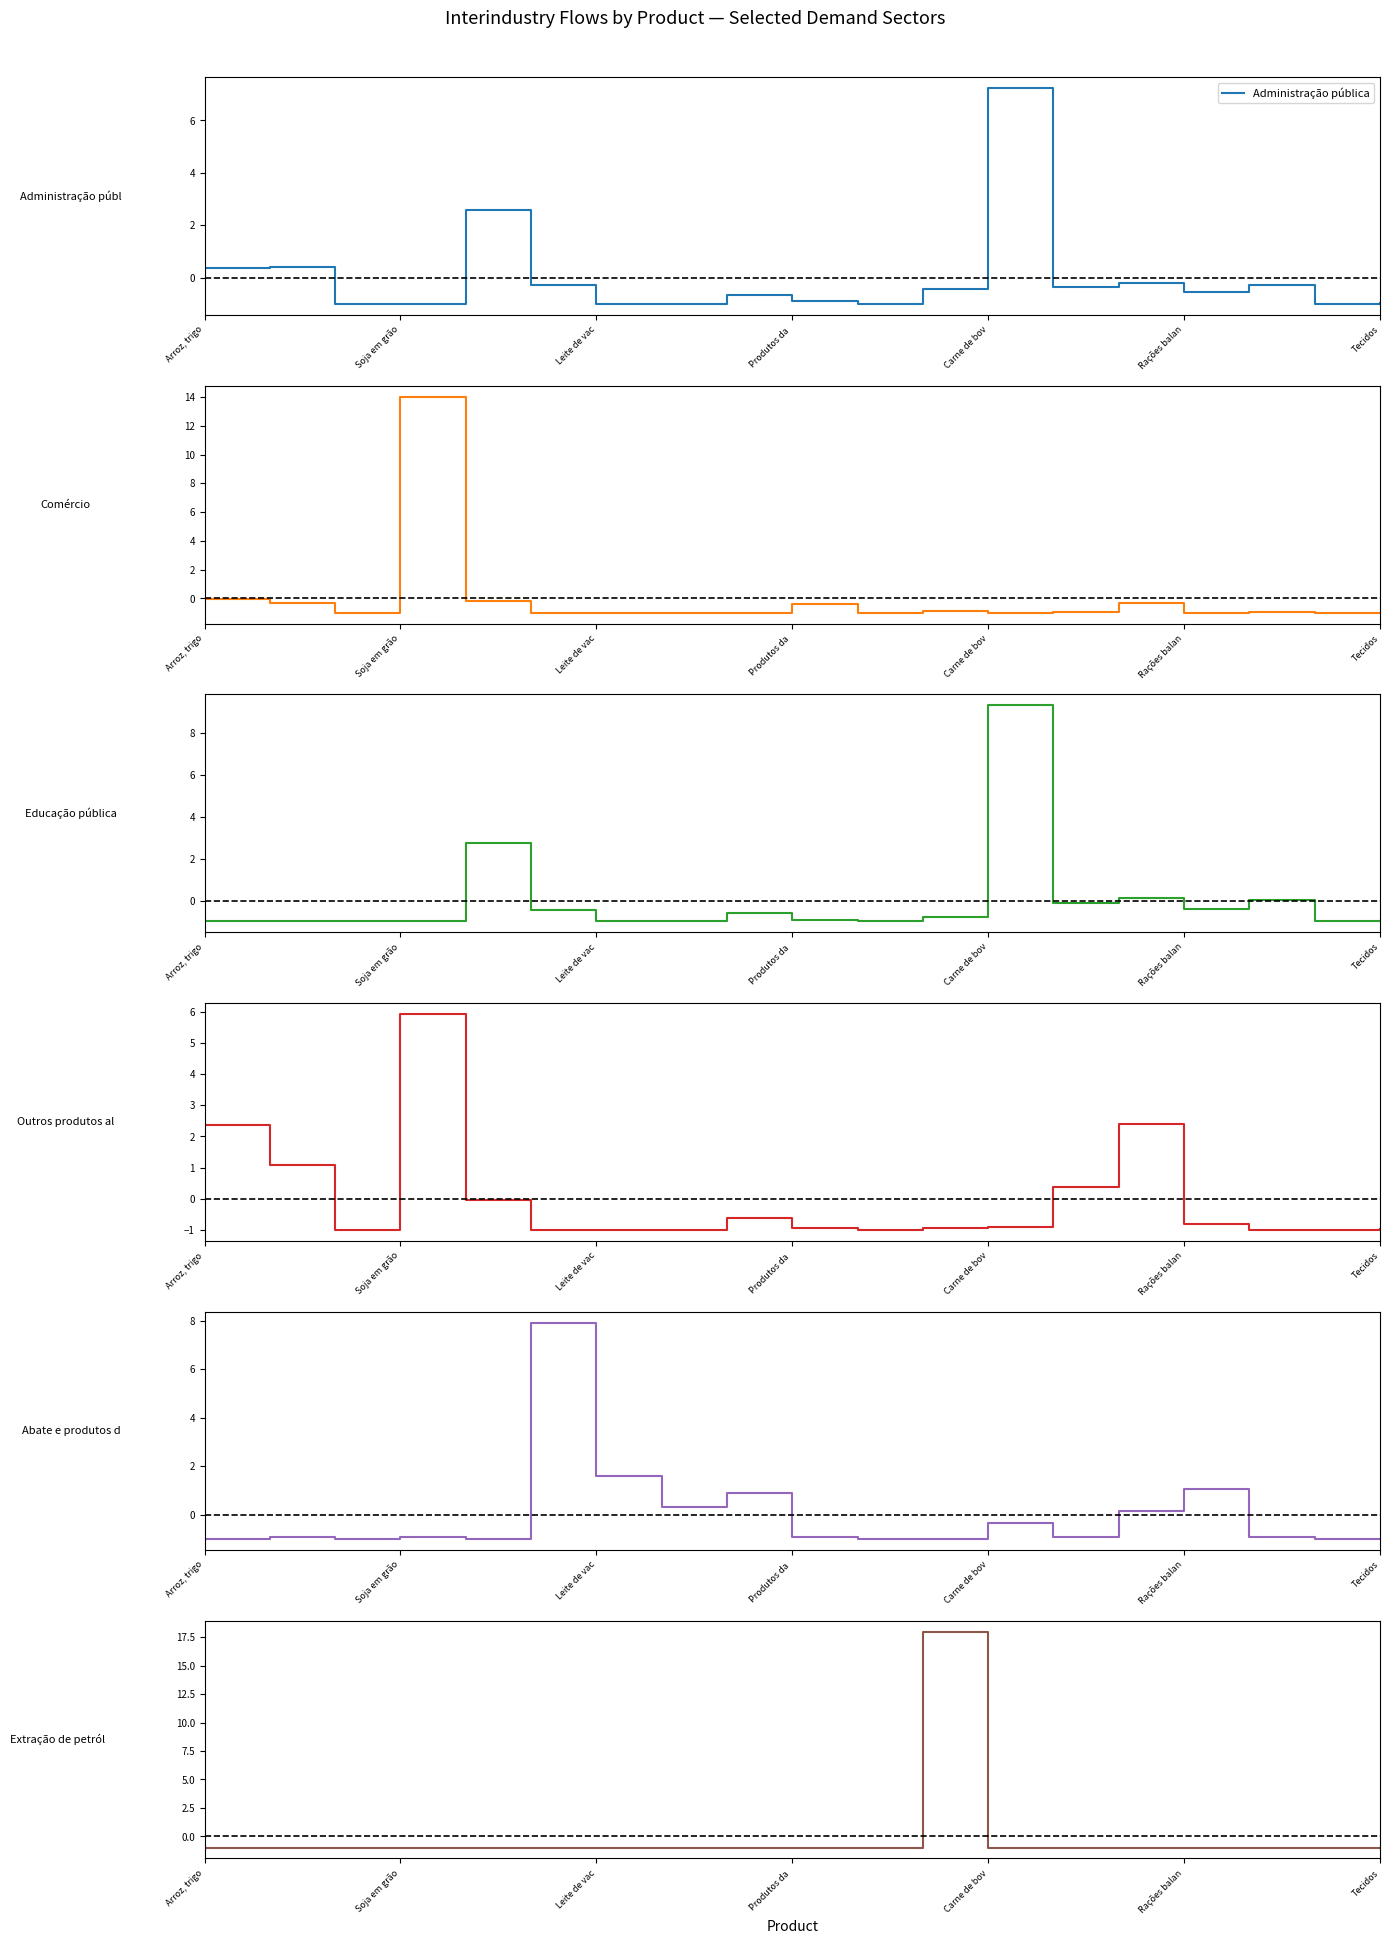

Reading left to right, extract all data points from this chart.

Administração pública: 0.4	0.4	-1.0	-1.0	2.6	-0.3	-1.0	-1.0	-0.7	-0.9	-1.0	-0.4	7.2	-0.3	-0.2	-0.6	-0.3	-1.0	-1.0
Comércio: -0.0	-0.3	-1.0	14.0	-0.2	-1.0	-1.0	-1.0	-1.0	-0.4	-1.0	-0.9	-1.0	-1.0	-0.3	-1.0	-1.0	-1.0	-1.0
Educação pública: -1.0	-1.0	-1.0	-1.0	2.8	-0.4	-1.0	-1.0	-0.6	-0.9	-1.0	-0.8	9.3	-0.1	0.1	-0.4	0.0	-1.0	-1.0
Outros produtos alimentares: 2.4	1.1	-1.0	5.9	-0.0	-1.0	-1.0	-1.0	-0.6	-0.9	-1.0	-0.9	-0.9	0.4	2.4	-0.8	-1.0	-1.0	-1.0
Abate e produtos de carne: -1.0	-0.9	-1.0	-0.9	-1.0	7.9	1.6	0.3	0.9	-0.9	-1.0	-1.0	-0.3	-0.9	0.1	1.1	-0.9	-1.0	-1.0
Extração de petróleo e gás: -1.0	-1.0	-1.0	-1.0	-1.0	-1.0	-1.0	-1.0	-1.0	-1.0	-1.0	18.0	-1.0	-1.0	-1.0	-1.0	-1.0	-1.0	-1.0